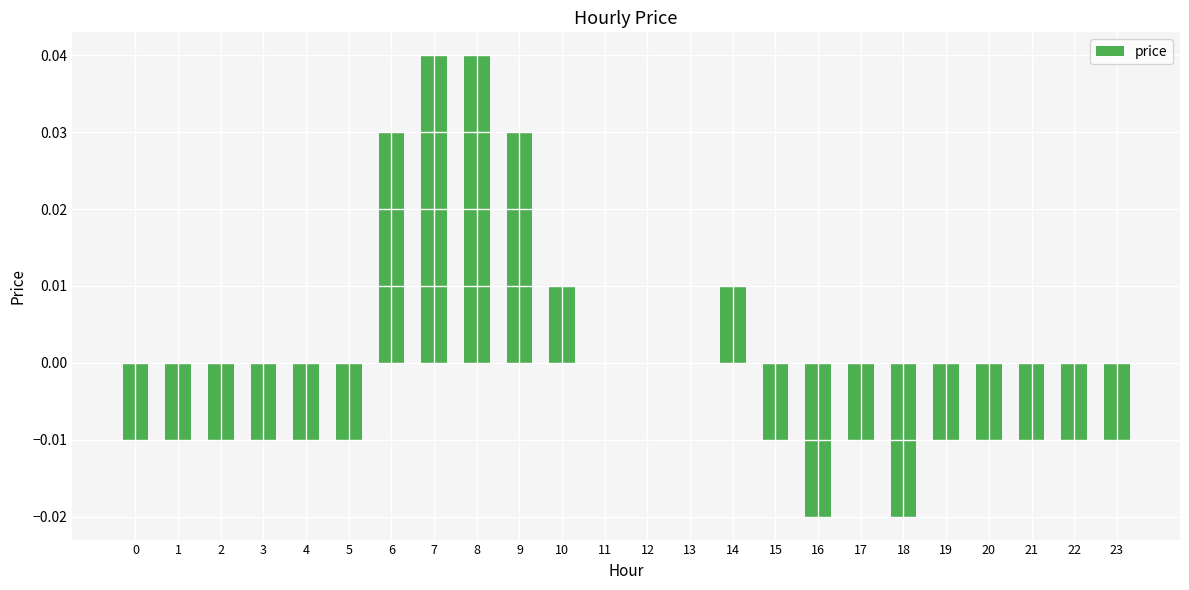

Which has a higher value, 8 or 22?

8